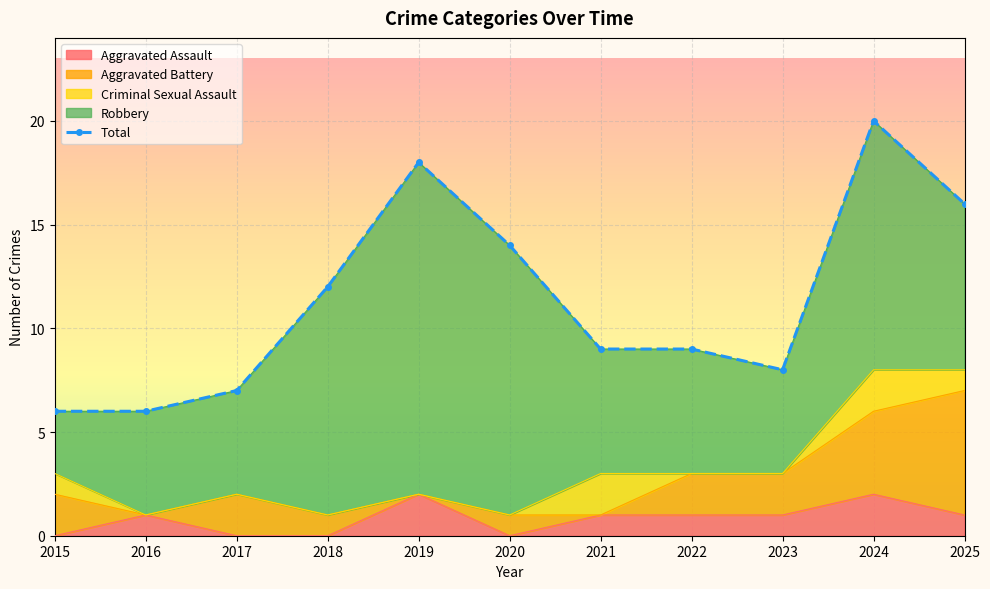

What is the value of the 11th point from the left?

16